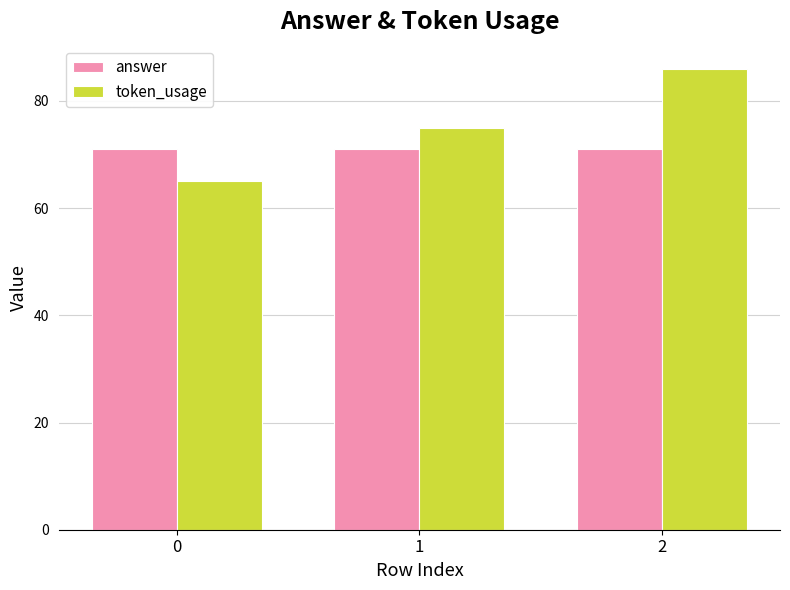

At 2, list the series in order from largest to smallest.

token_usage, answer